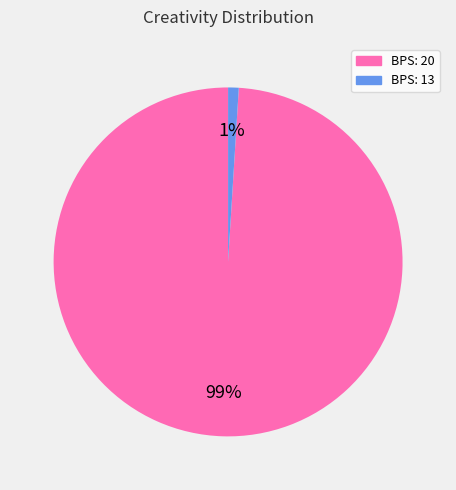

Which has a higher value, BPS: 13 or BPS: 20?

BPS: 20